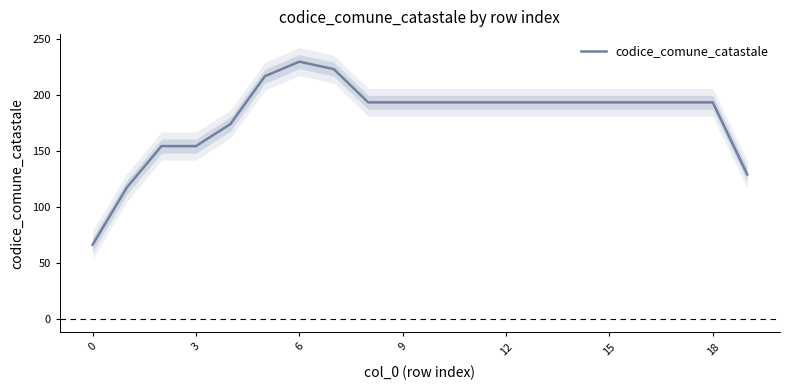

How many data points are less than 193?

6